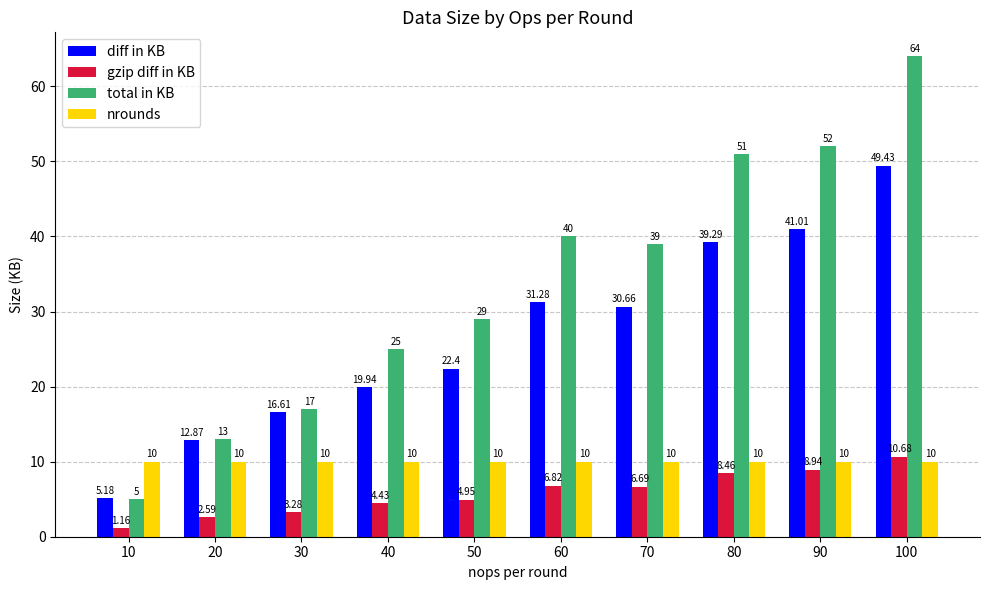

Rank the series by their maximum value, from highest to lowest.

total in KB, diff in KB, gzip diff in KB, nrounds